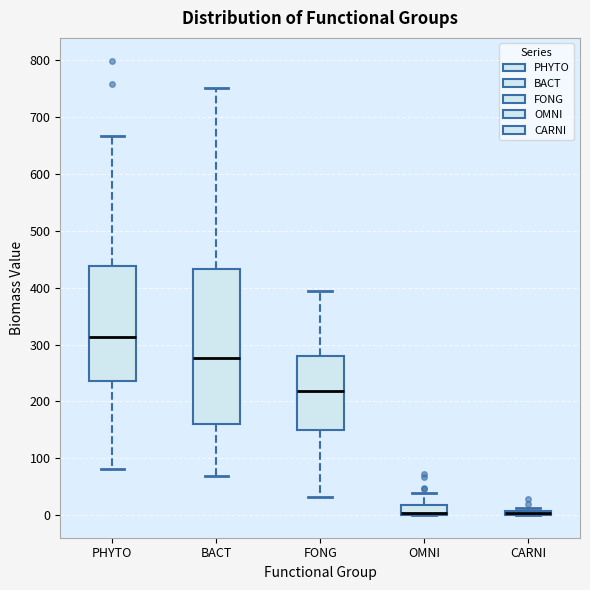

Which box is the tallest, from its lower edge to its upper edge?

BACT